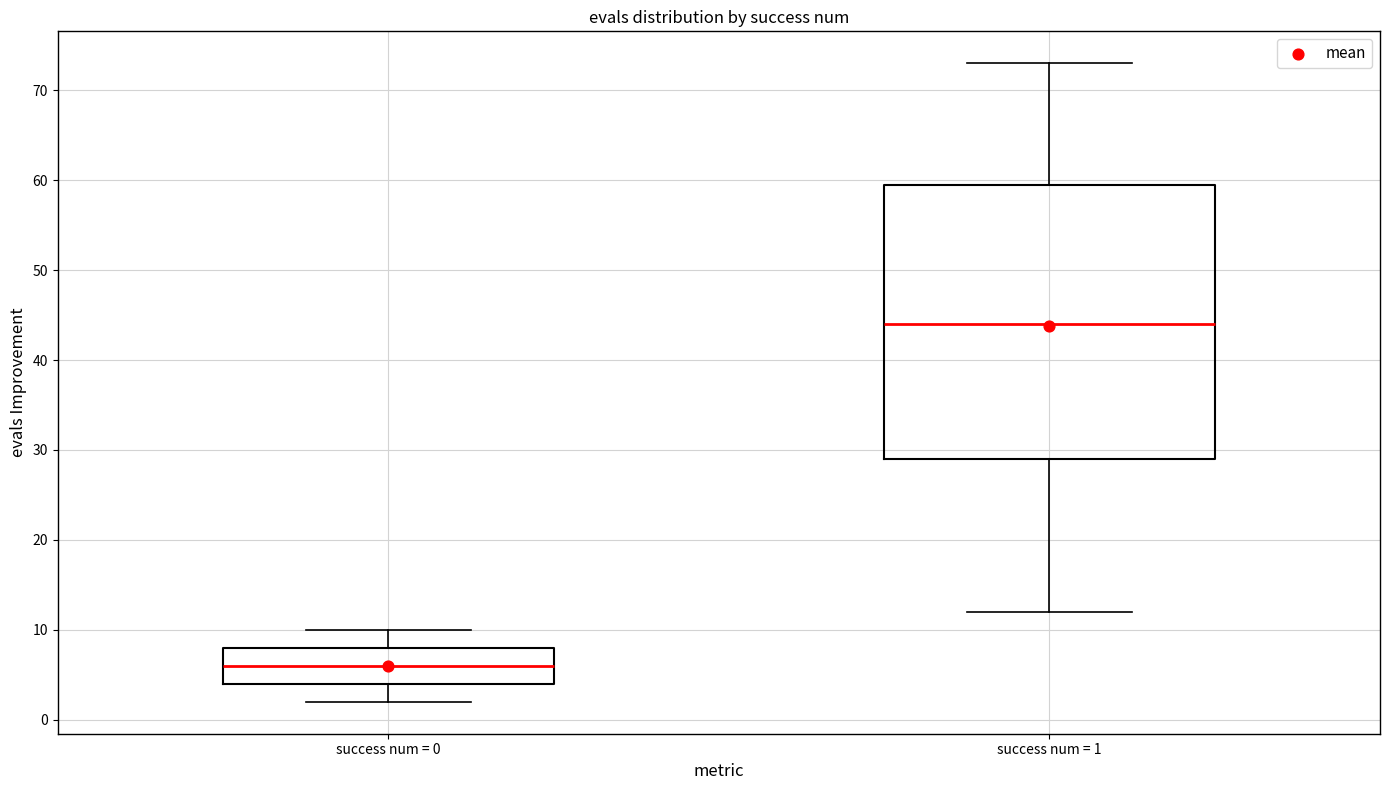

Which box is the tallest, from its lower edge to its upper edge?

success num = 1